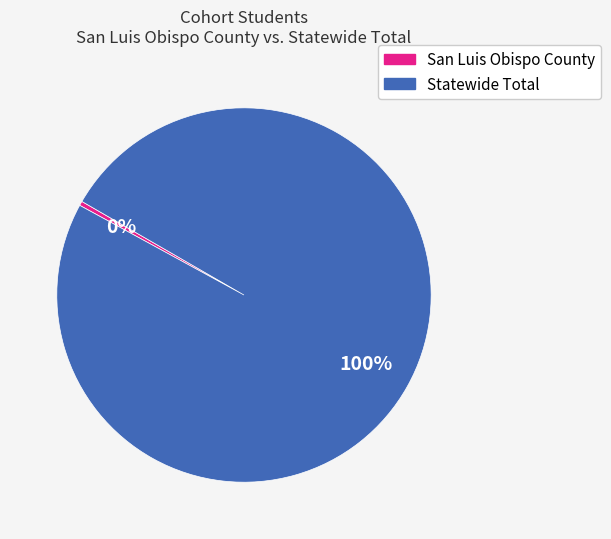

The San Luis Obispo County slice represents 13% of the pie. True or false?

False